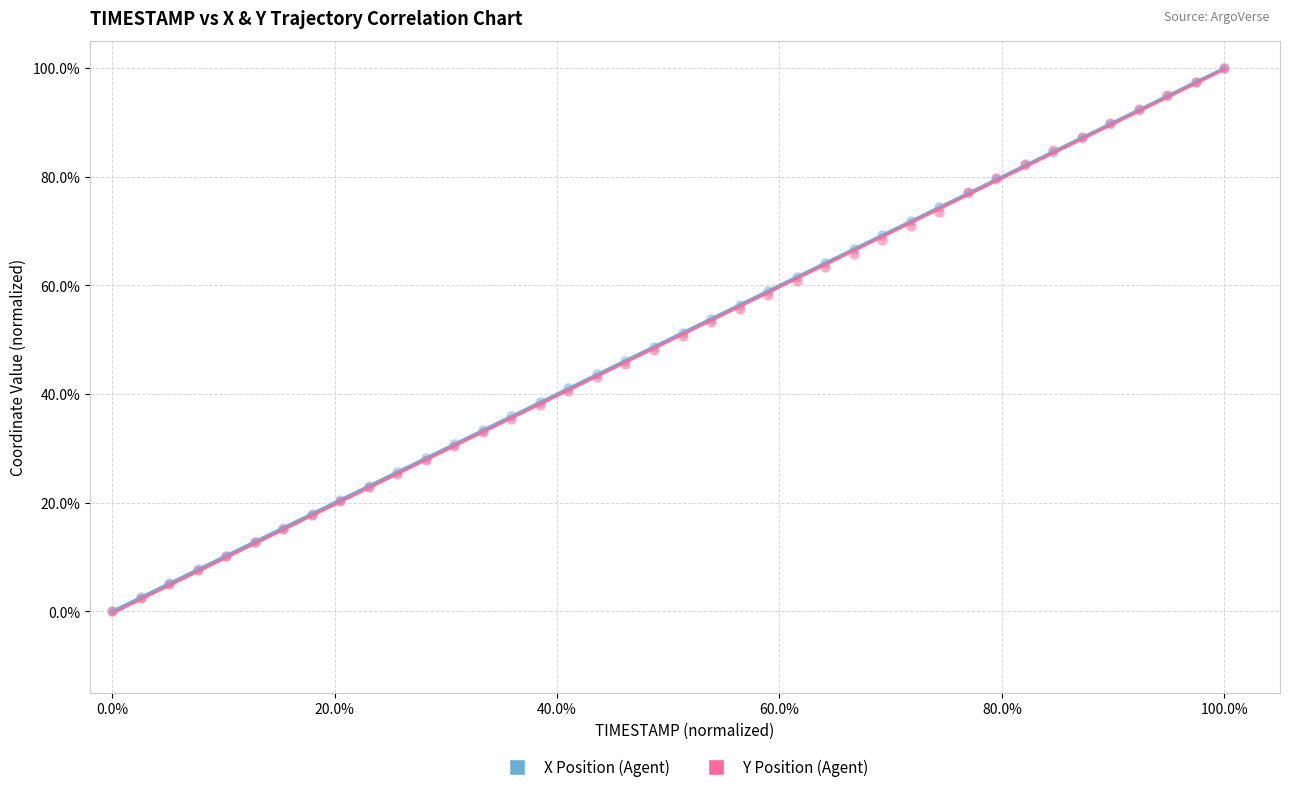

What are all the series names shown in the legend?

X Position (Agent), Y Position (Agent)